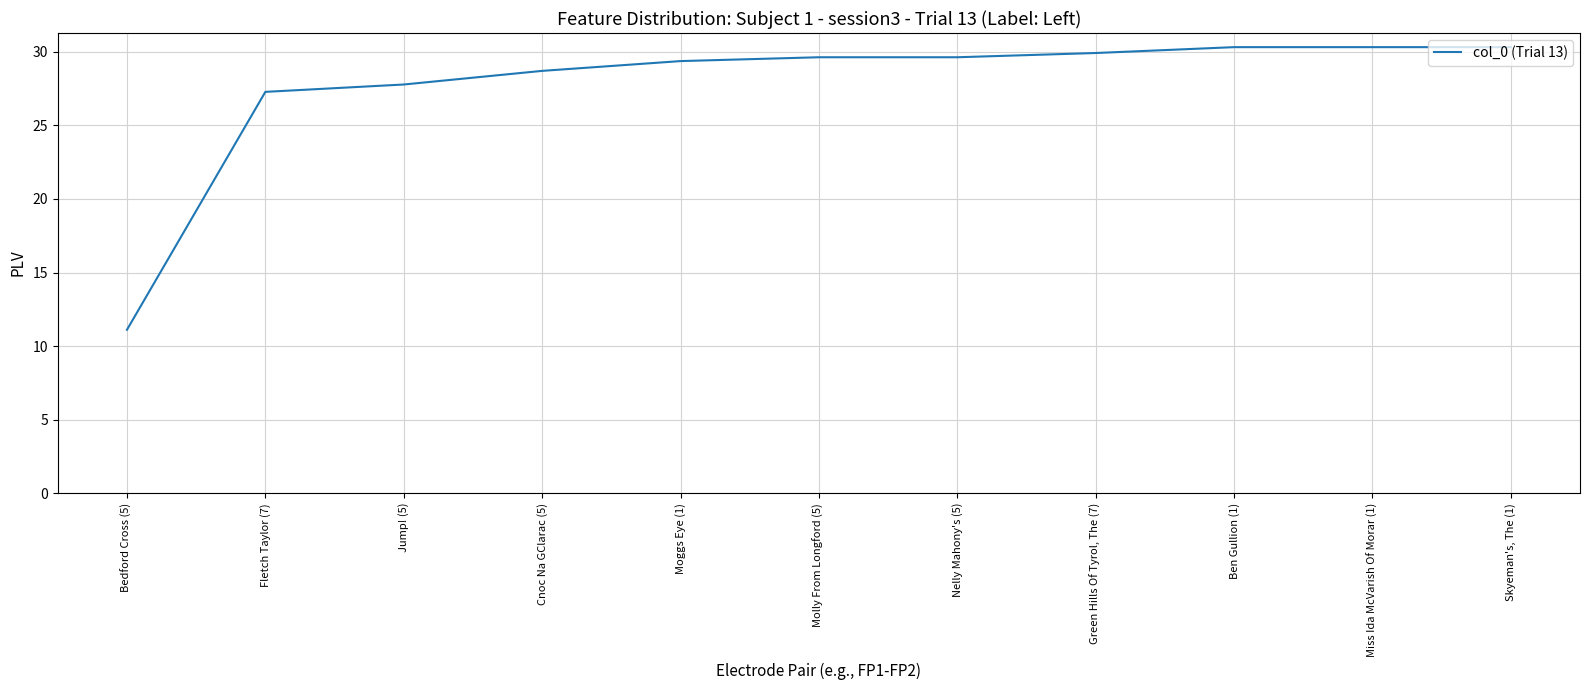

Between Miss Ida McVarish Of Morar (1) and Molly From Longford (5), which is larger?

Miss Ida McVarish Of Morar (1)